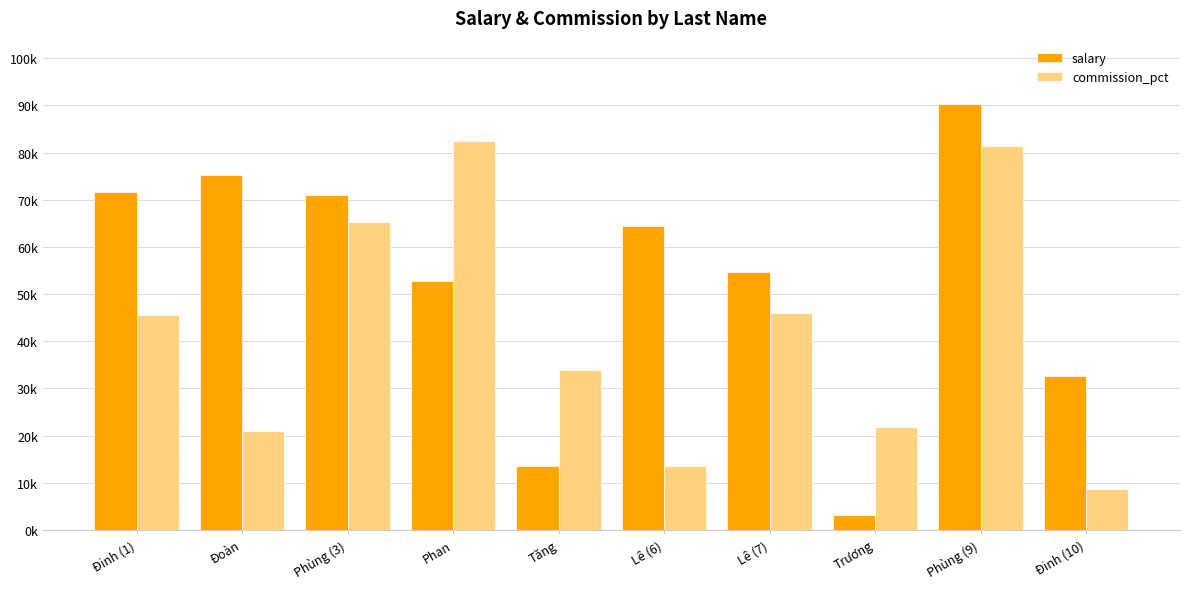

What are all the series names shown in the legend?

salary, commission_pct